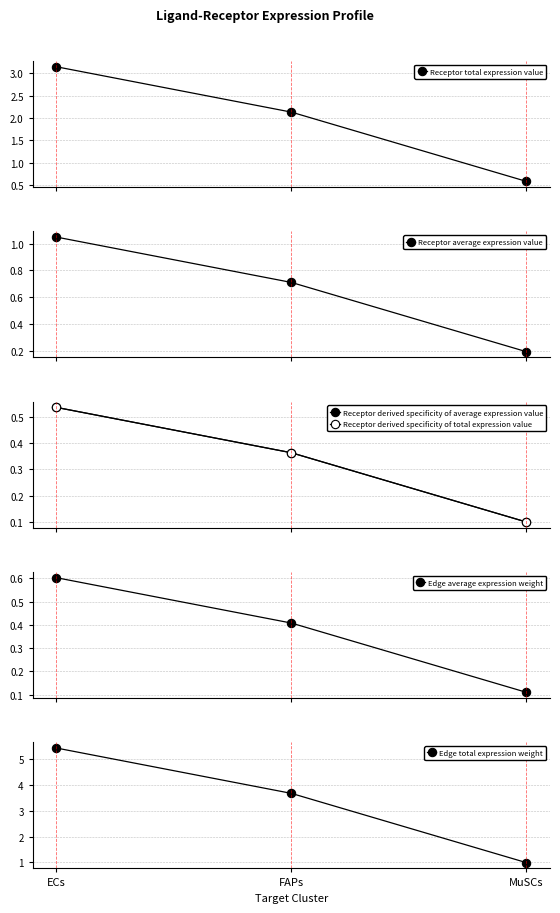

What position from the right is FAPs?

2